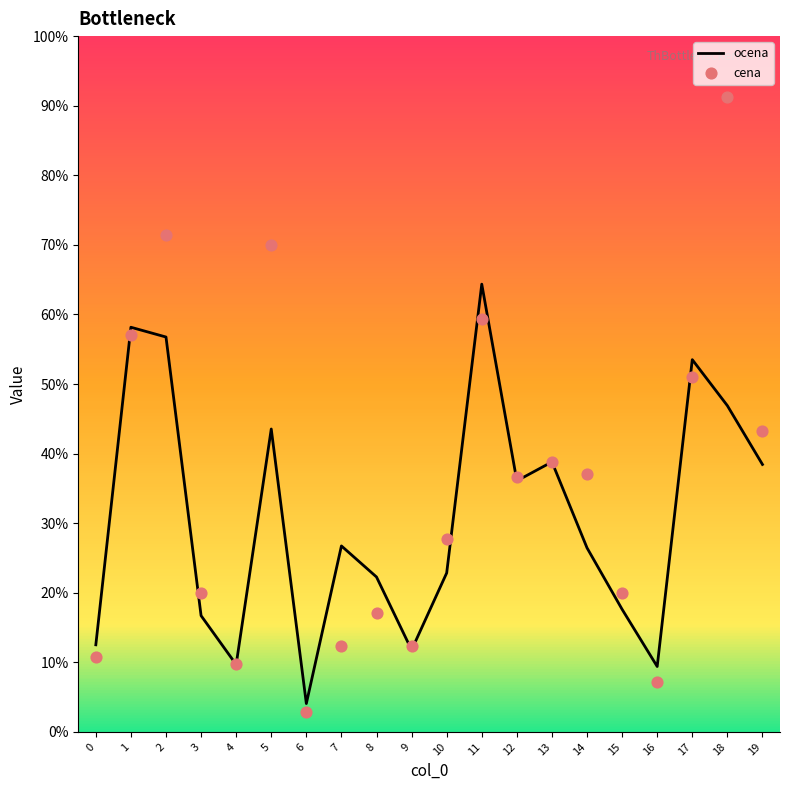

What is the total value across all series at 15?

13155.0